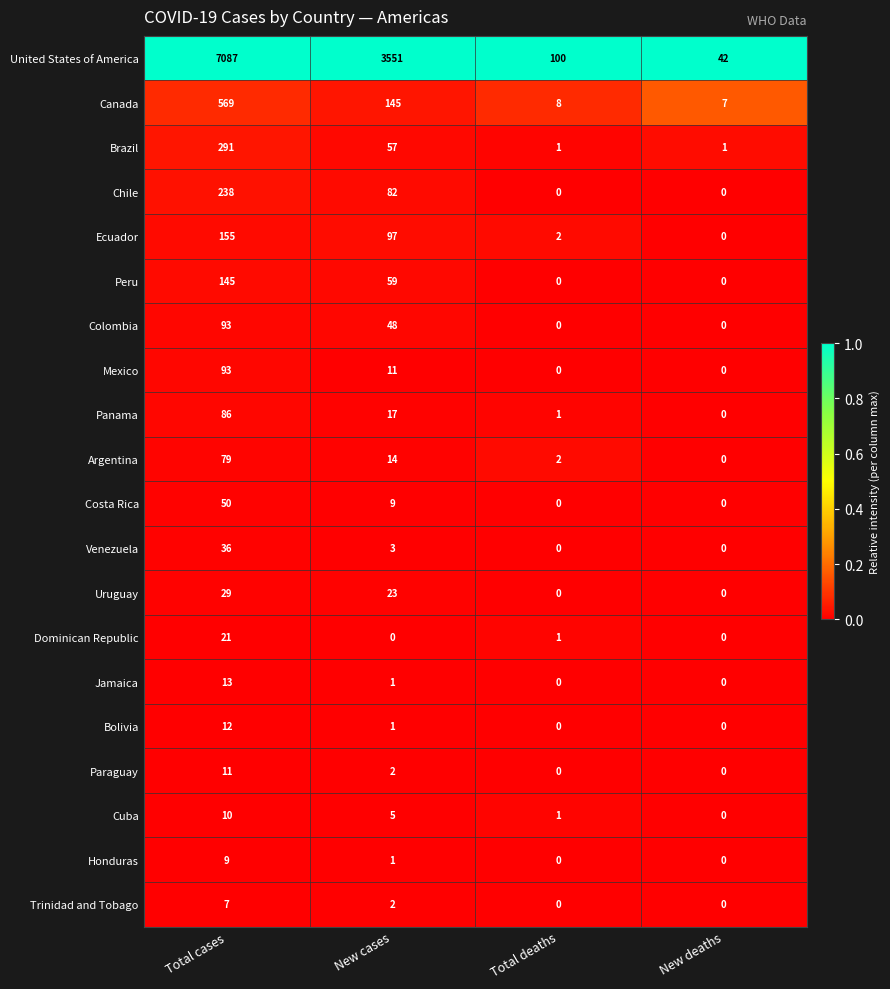

What is the spread (max minus min) of values at Total deaths?

100